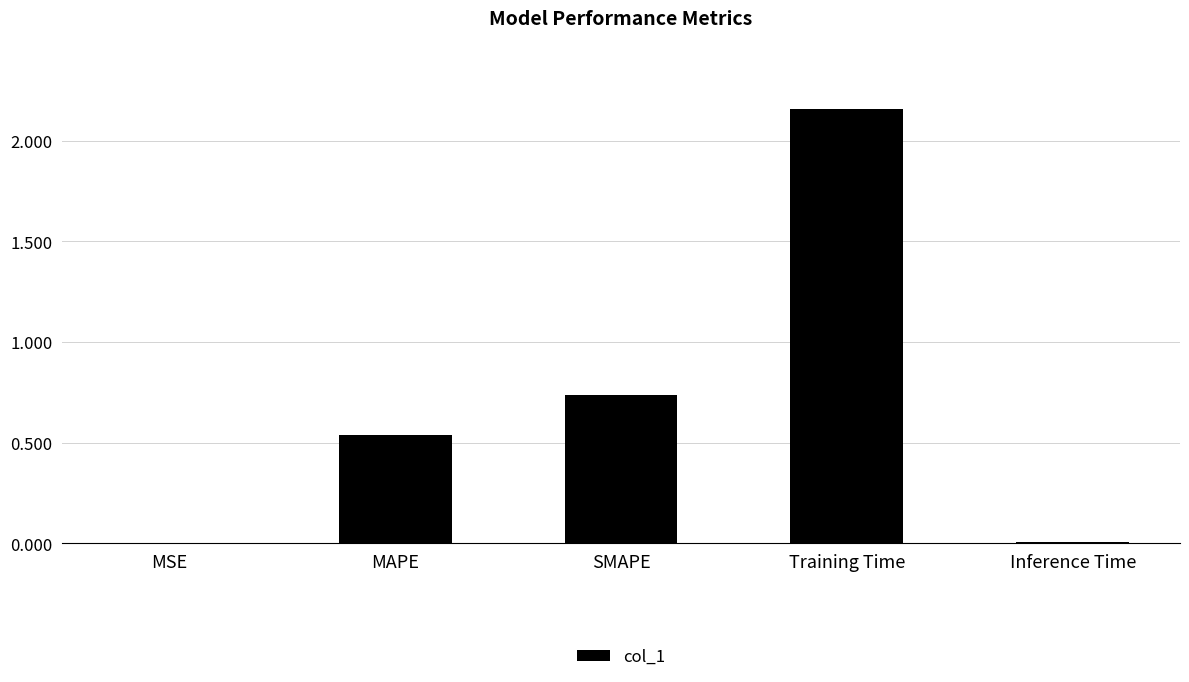

Are the bars horizontal?

No